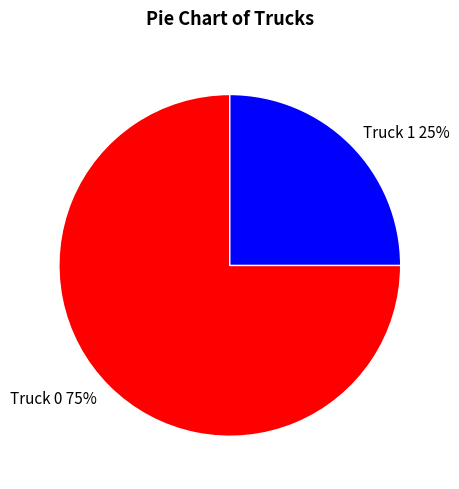

What is the largest slice in the pie chart?

Truck 0